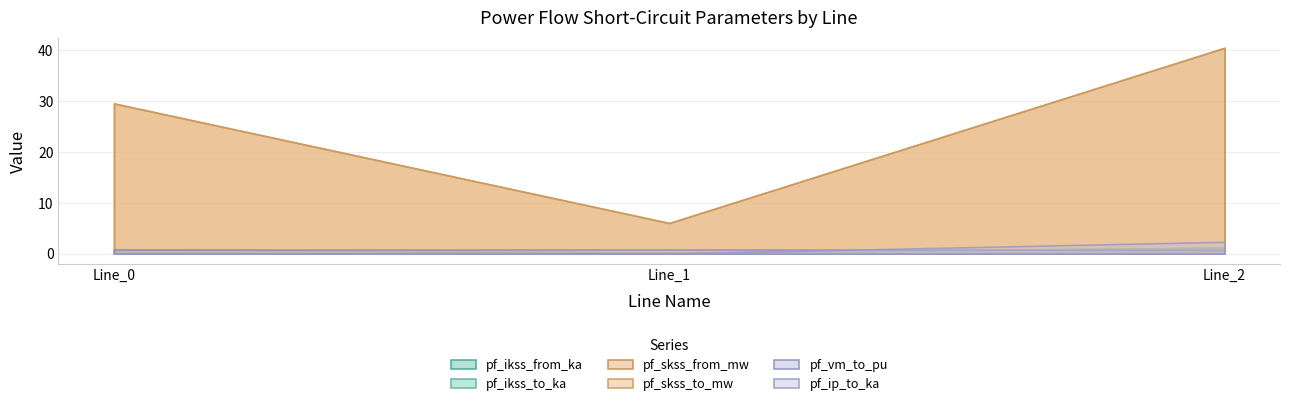

Which label corresponds to the largest value in the chart?

Line_2